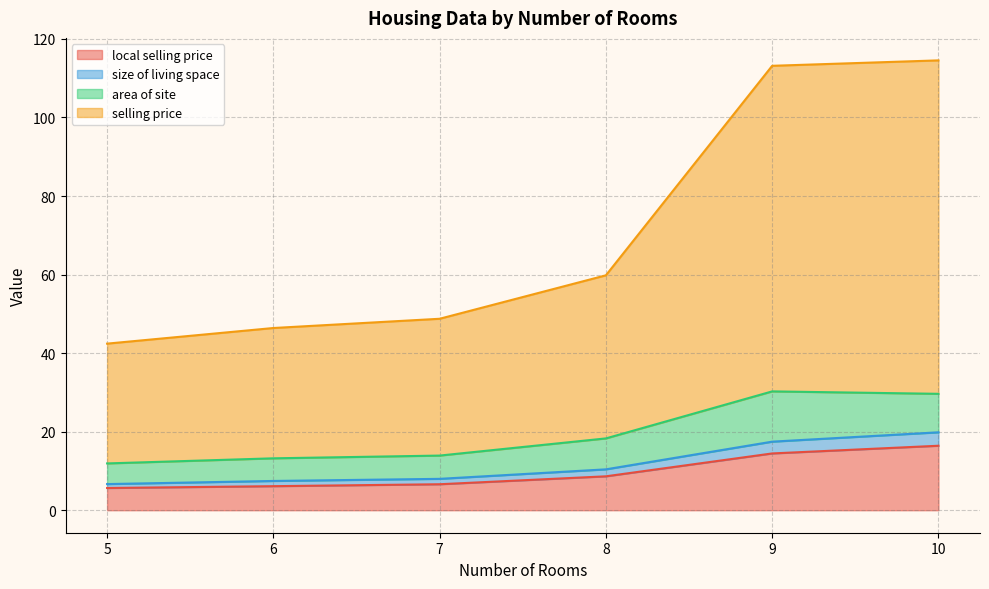

True or false: size of living space and area of site cross at least once.

False